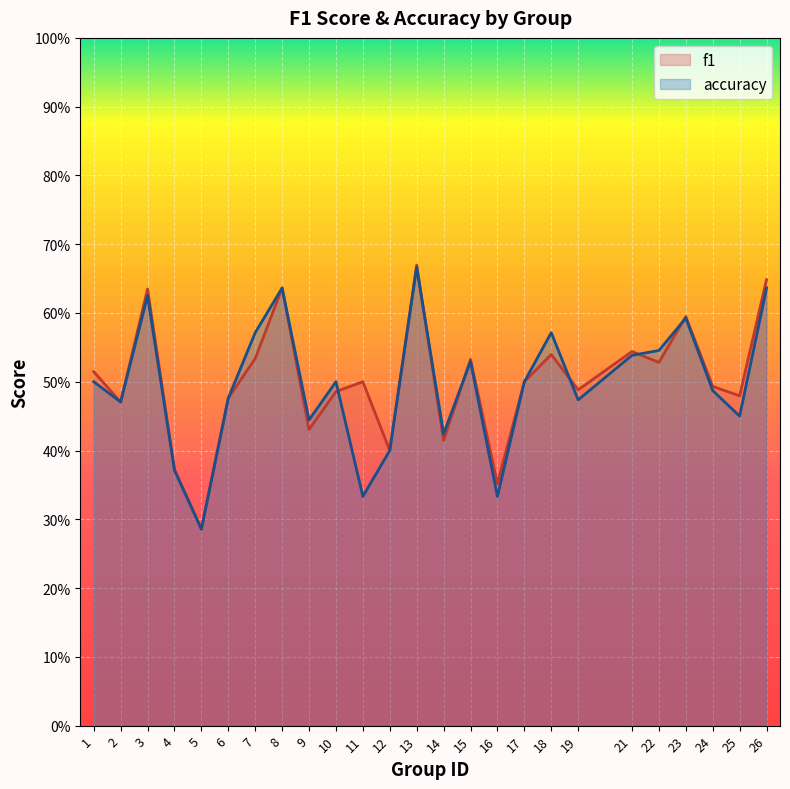

How many categories are shown in the chart?

25